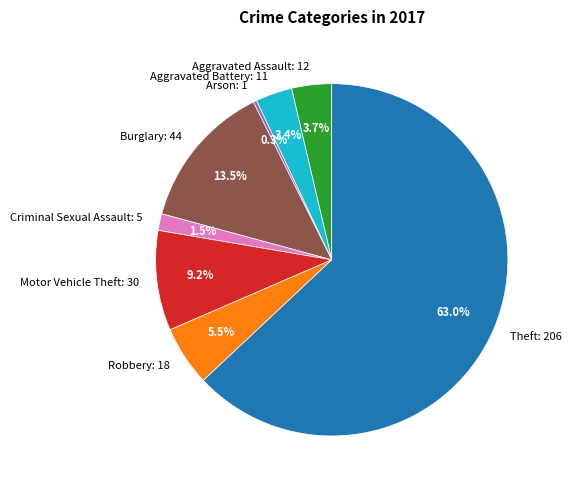

Combined, what portion of the pie is Robbery and Aggravated Assault?

9.2%